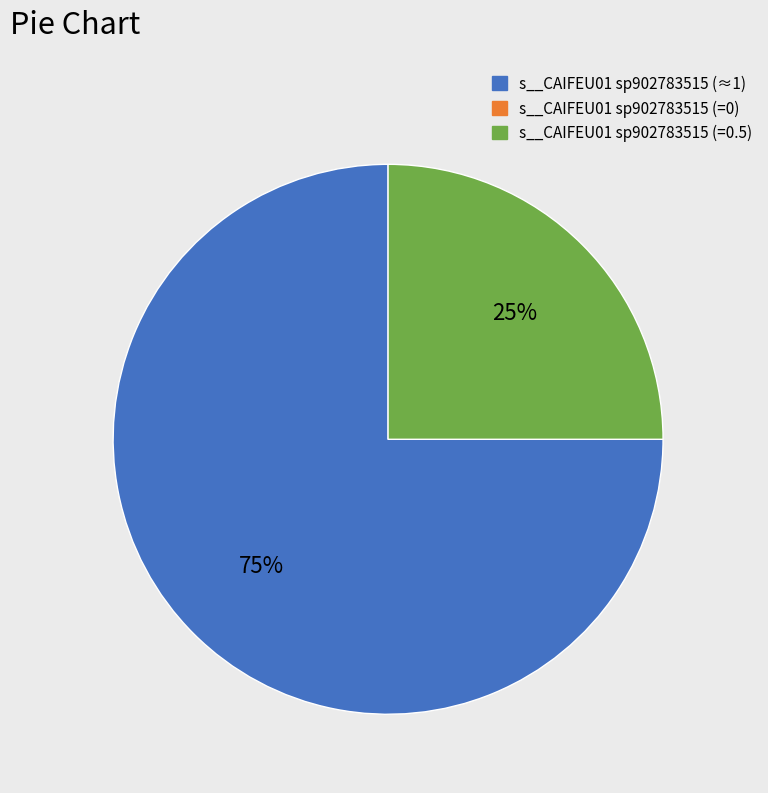

To the nearest percent, what is the average slice percentage?

33%